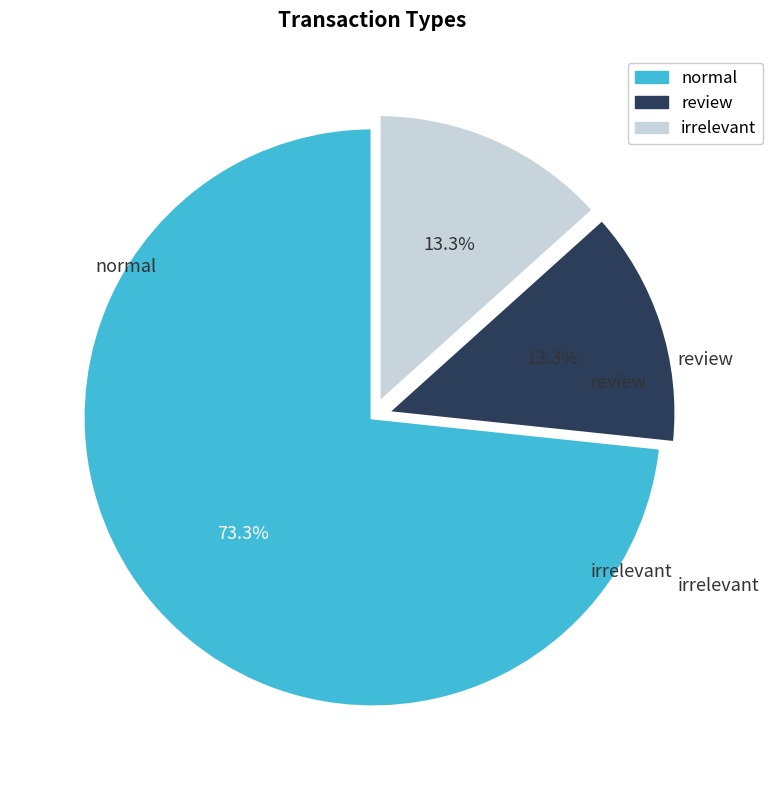

What percentage is NOT represented by review?

86.7%